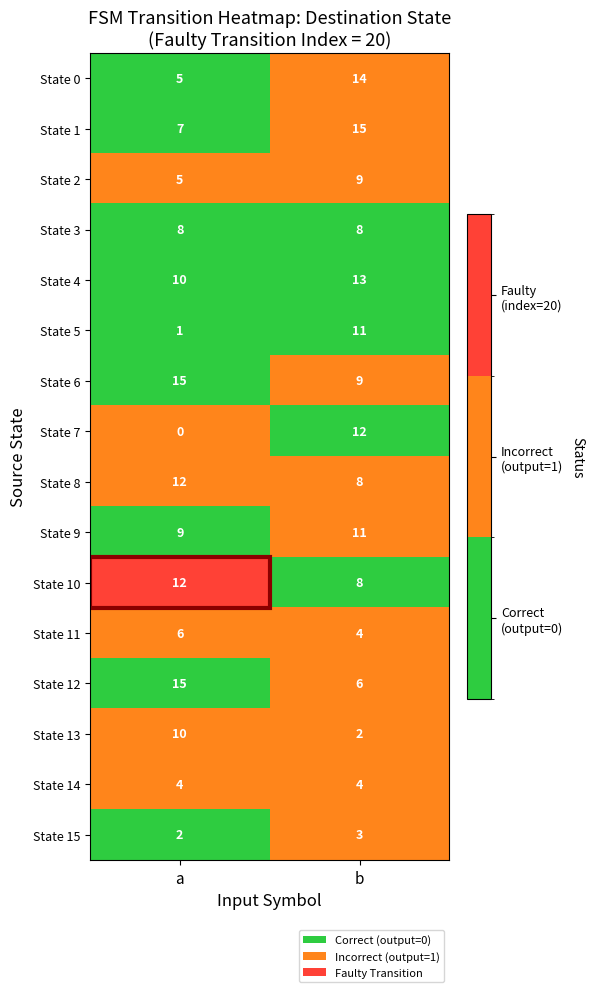

The State 4 series shows 16 at a. True or false?

False